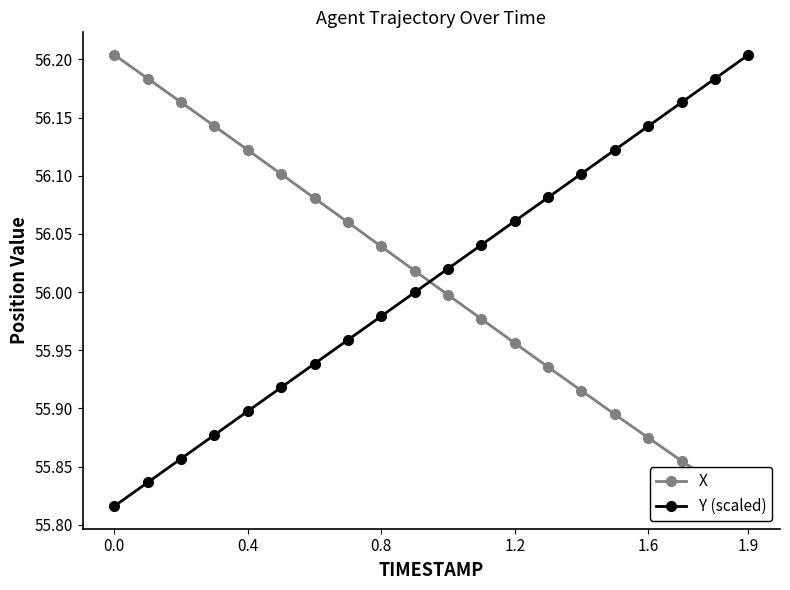

At which label does Y (scaled) reach its peak?

1.9